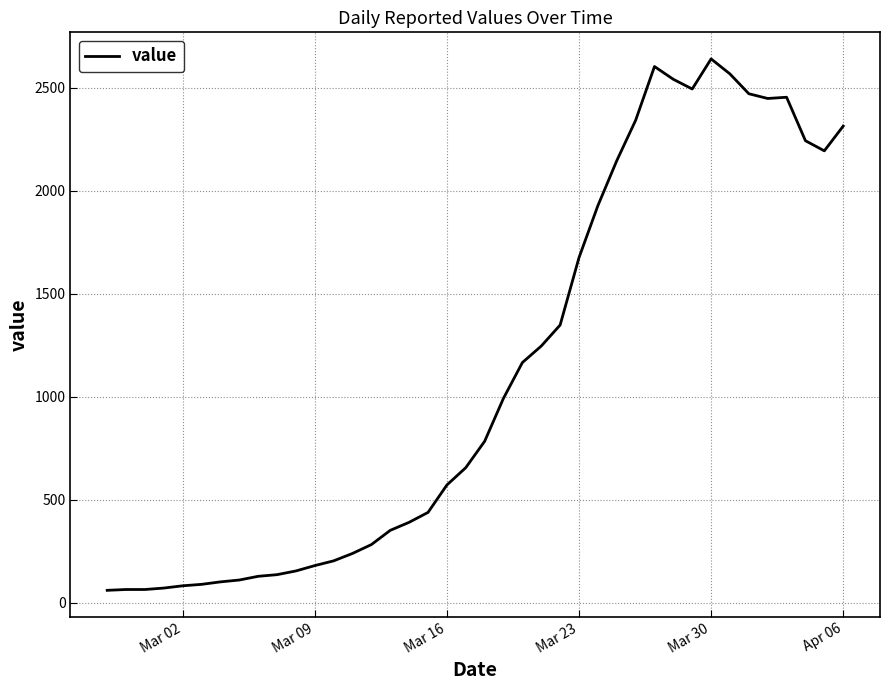

What is the greatest value displayed?

2639